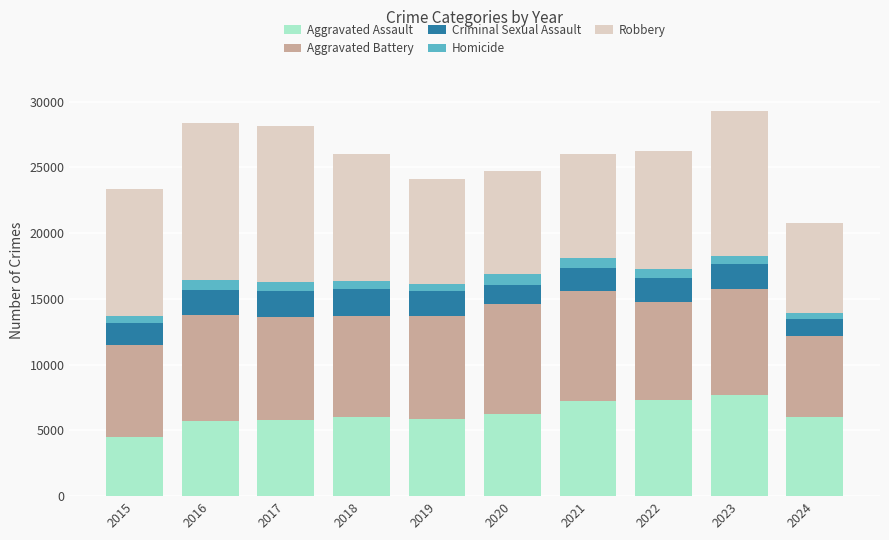

What is the sum of all Aggravated Assault values?

62334